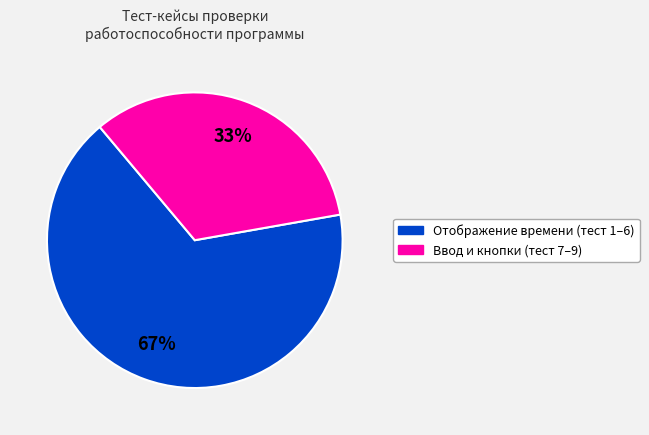

Does any single category account for the majority?

Yes